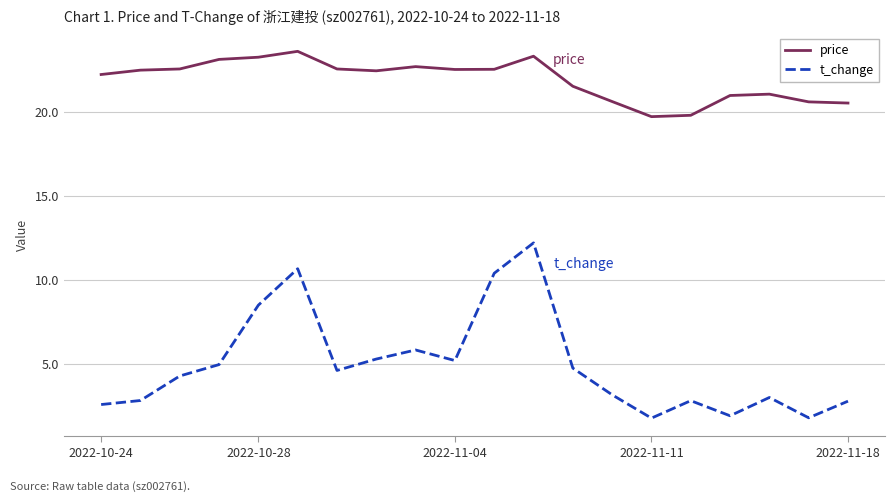

Which series has the widest spread of values?

t_change